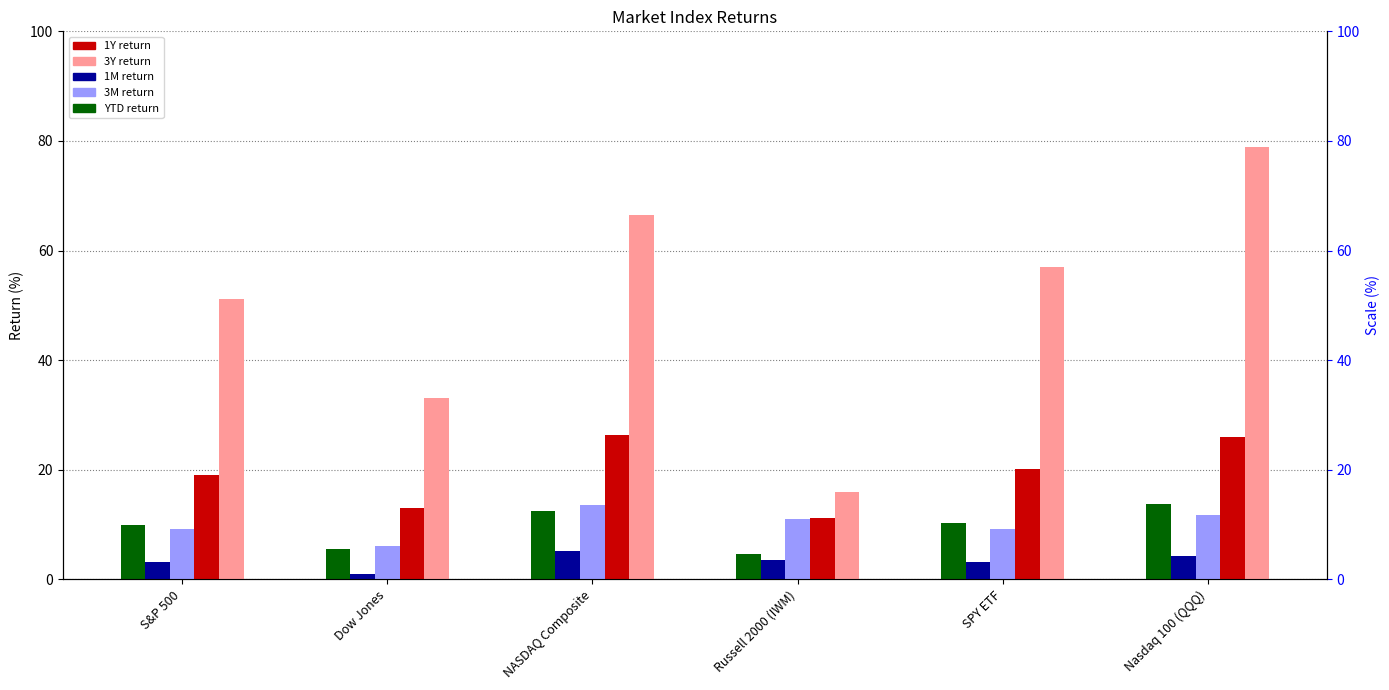

Rank the series at Dow Jones from highest to lowest value.

3Y, 1Y, 3M, YTD, 1M